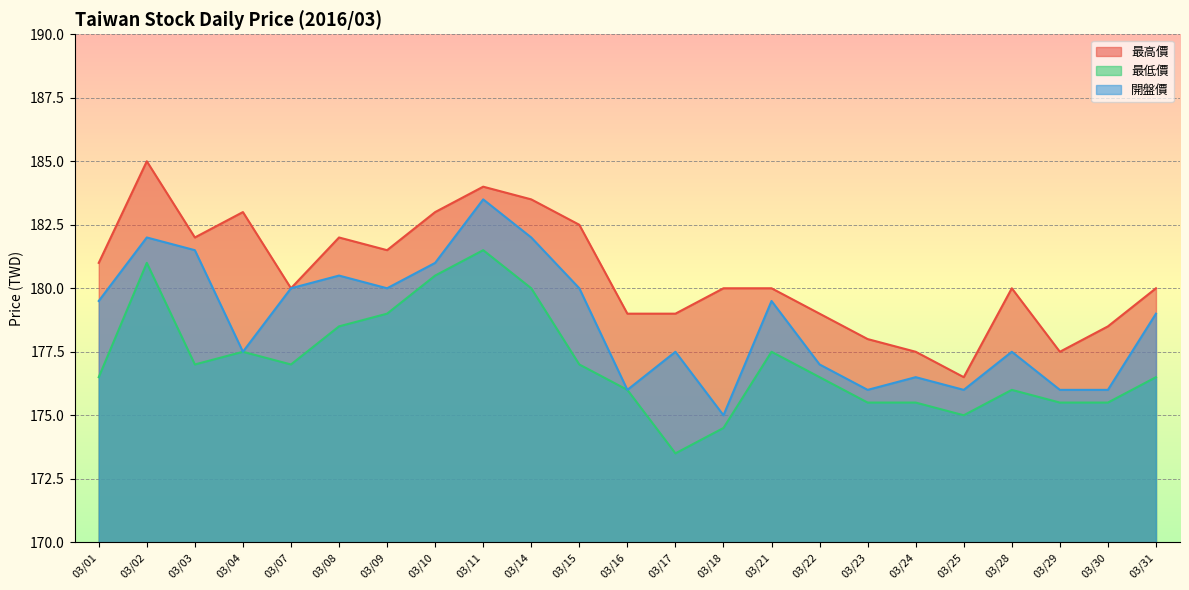

Which series has the largest total across all categories?

最高價